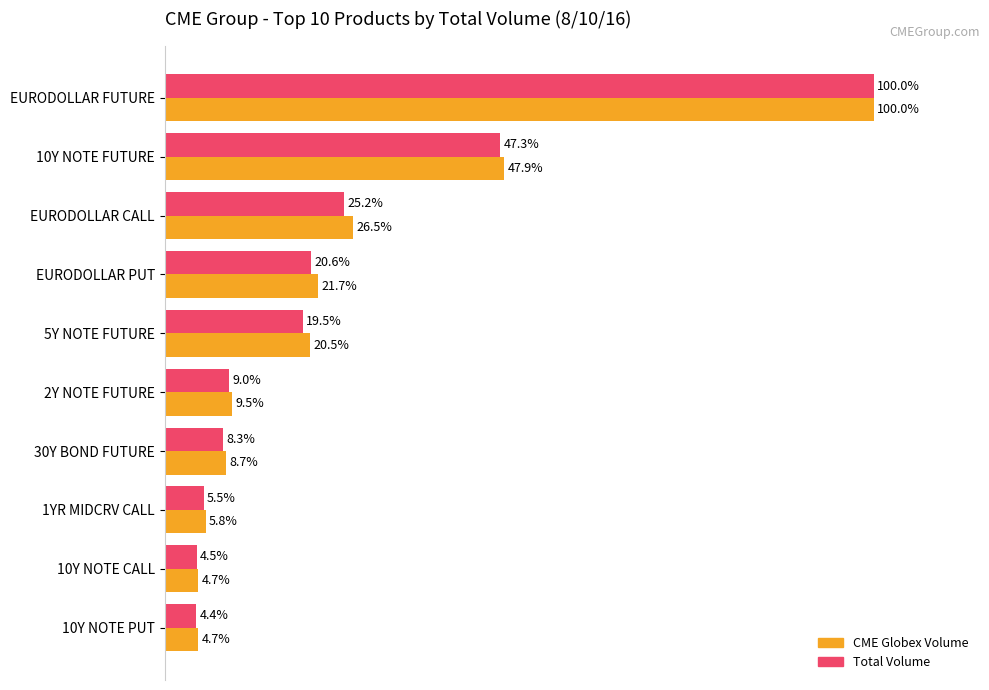

Rank the series by their average value, from highest to lowest.

CME Globex Volume, Total Volume